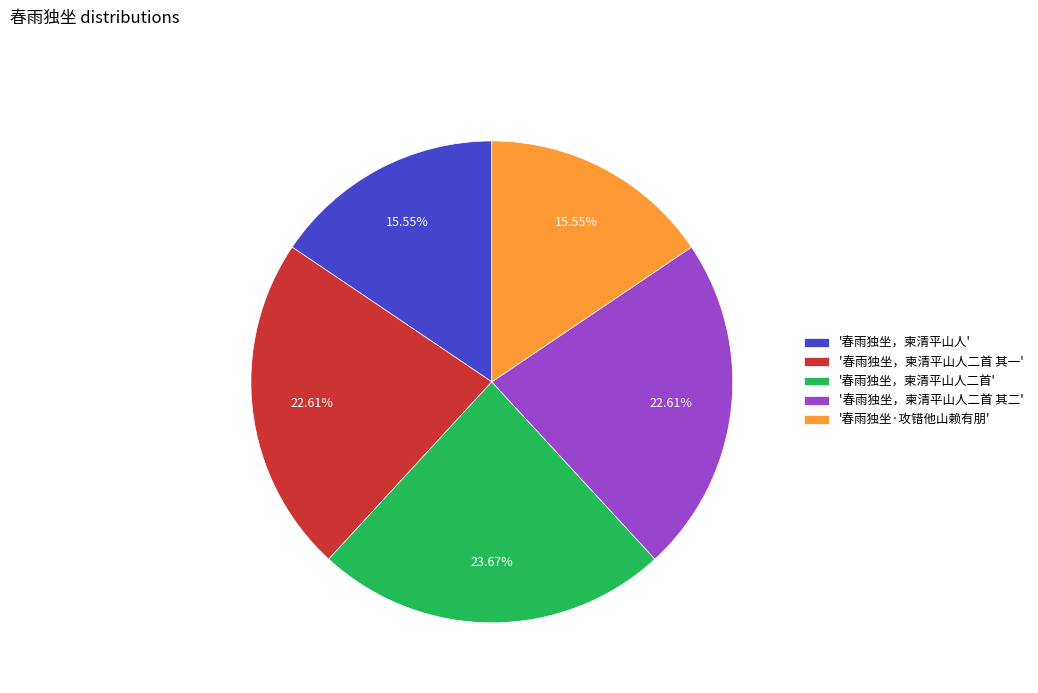

Is there any slice that represents more than half of the pie?

No